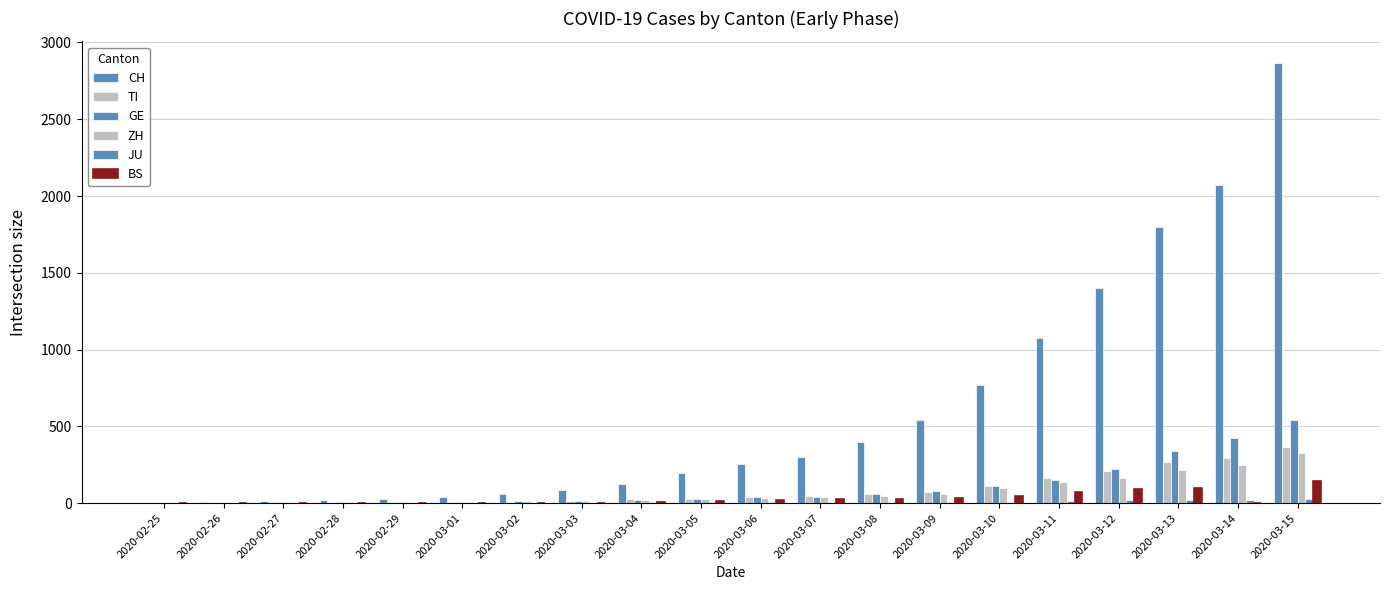

Reading left to right, extract all data points from this chart.

CH: 2020-02-25=2	2020-02-26=6	2020-02-27=13	2020-02-28=23	2020-02-29=29	2020-03-01=40	2020-03-02=59	2020-03-03=83	2020-03-04=125	2020-03-05=197	2020-03-06=257	2020-03-07=303	2020-03-08=396	2020-03-09=542	2020-03-10=766	2020-03-11=1072	2020-03-12=1398	2020-03-13=1798	2020-03-14=2072	2020-03-15=2864
TI: 2020-02-25=0	2020-02-26=1	2020-02-27=1	2020-02-28=2	2020-02-29=2	2020-03-01=4	2020-03-02=8	2020-03-03=13	2020-03-04=25	2020-03-05=28	2020-03-06=41	2020-03-07=49	2020-03-08=61	2020-03-09=75	2020-03-10=108	2020-03-11=163	2020-03-12=206	2020-03-13=265	2020-03-14=293	2020-03-15=368
GE: 2020-02-25=0	2020-02-26=1	2020-02-27=4	2020-02-28=8	2020-02-29=9	2020-03-01=10	2020-03-02=13	2020-03-03=14	2020-03-04=17	2020-03-05=25	2020-03-06=38	2020-03-07=40	2020-03-08=56	2020-03-09=76	2020-03-10=109	2020-03-11=150	2020-03-12=222	2020-03-13=340	2020-03-14=423	2020-03-15=544
ZH: 2020-02-25=0	2020-02-26=2	2020-02-27=2	2020-02-28=6	2020-02-29=7	2020-03-01=10	2020-03-02=13	2020-03-03=15	2020-03-04=23	2020-03-05=29	2020-03-06=34	2020-03-07=40	2020-03-08=49	2020-03-09=62	2020-03-10=101	2020-03-11=140	2020-03-12=163	2020-03-13=218	2020-03-14=250	2020-03-15=326
JU: 2020-02-25=0	2020-02-26=0	2020-02-27=1	2020-02-28=1	2020-02-29=1	2020-03-01=1	2020-03-02=2	2020-03-03=2	2020-03-04=4	2020-03-05=4	2020-03-06=5	2020-03-07=5	2020-03-08=7	2020-03-09=7	2020-03-10=7	2020-03-11=12	2020-03-12=17	2020-03-13=18	2020-03-14=19	2020-03-15=25
BS: 2020-02-25=1	2020-02-26=1	2020-02-27=3	2020-02-28=1	2020-02-29=1	2020-03-01=1	2020-03-02=3	2020-03-03=3	2020-03-04=8	2020-03-05=15	2020-03-06=21	2020-03-07=24	2020-03-08=28	2020-03-09=33	2020-03-10=49	2020-03-11=73	2020-03-12=92	2020-03-13=100	2020-03-14=0	2020-03-15=143